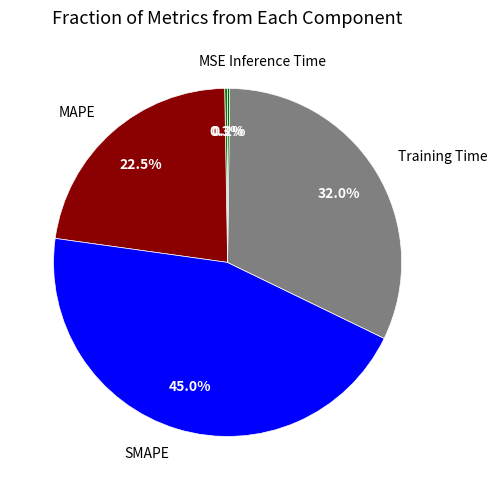

Does any single category account for the majority?

No